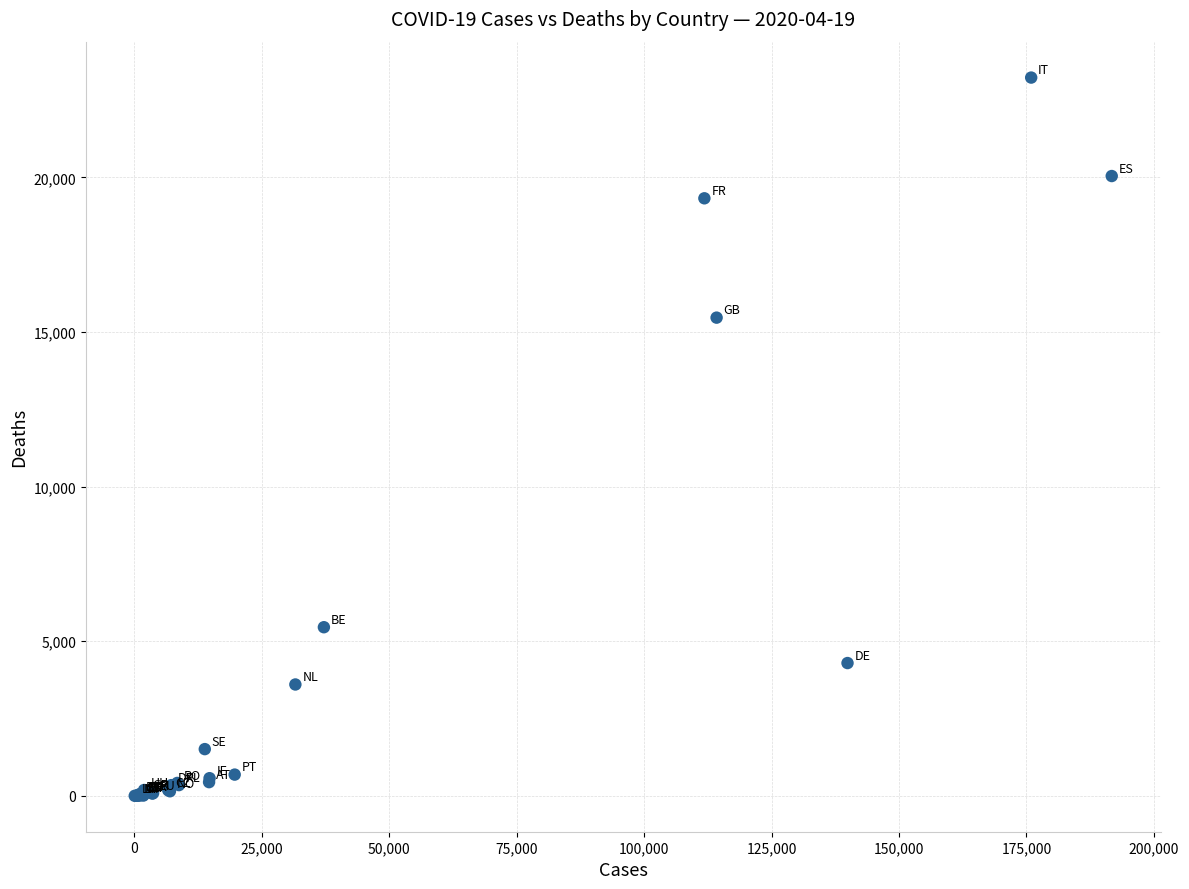

What Y value in the scatter plot is closest to 11614?

15464